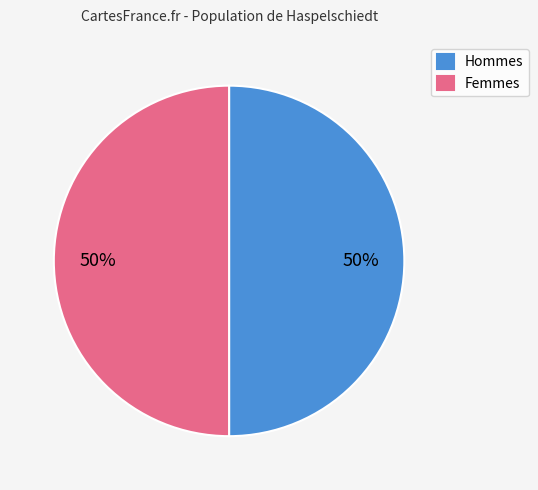

To the nearest percent, what is the average slice percentage?

50%